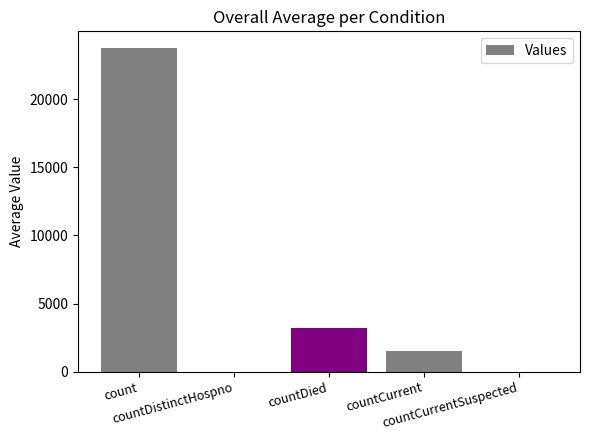

What is the sum of all values?

28523